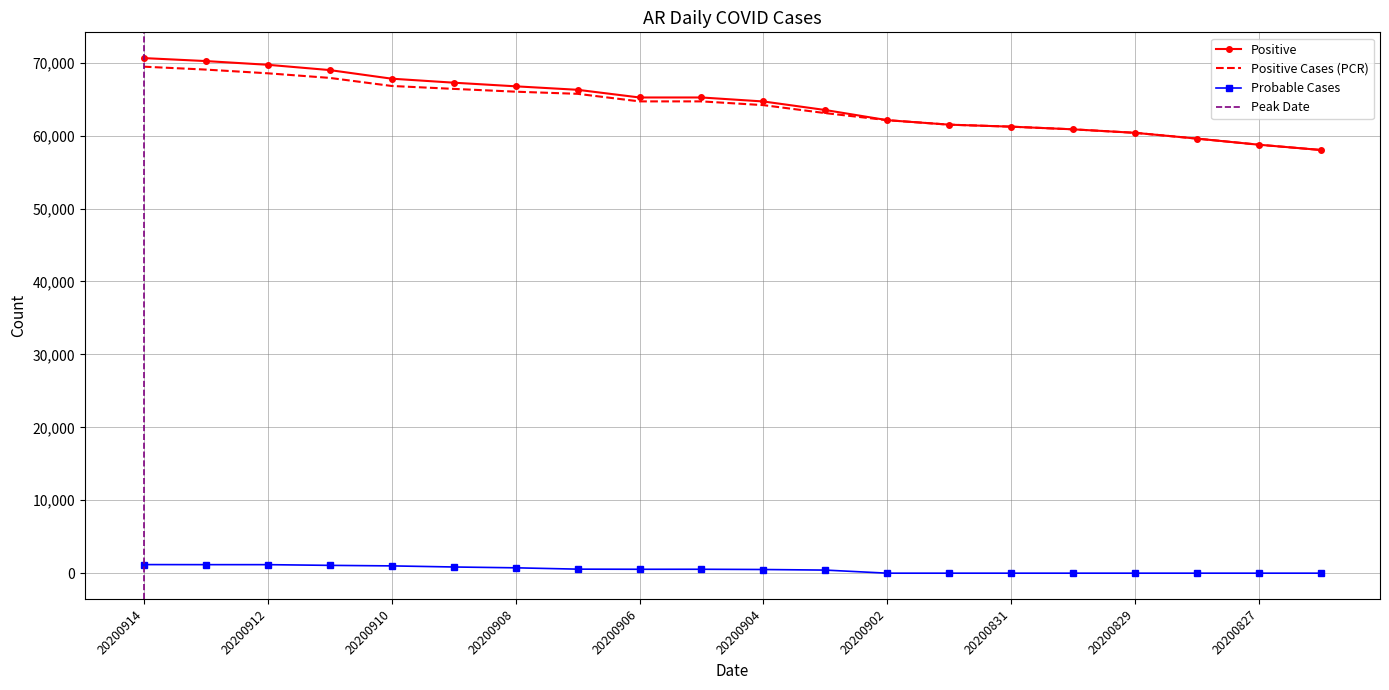

The Positive series shows 65226 at 20200905. True or false?

True